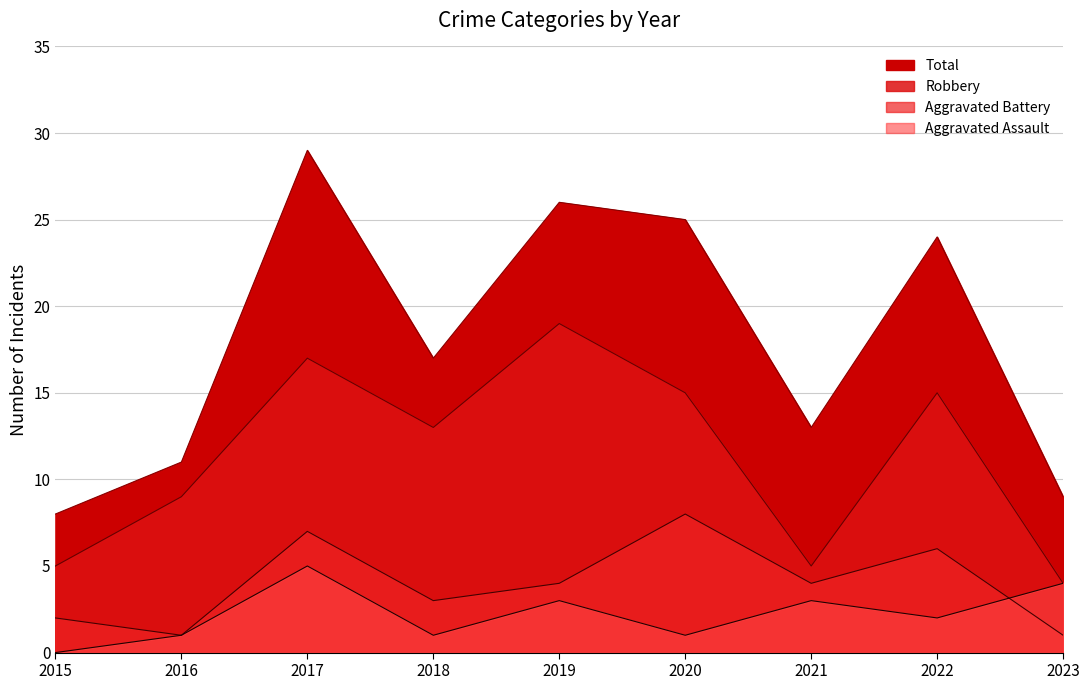

How many lines are shown in the chart?

4